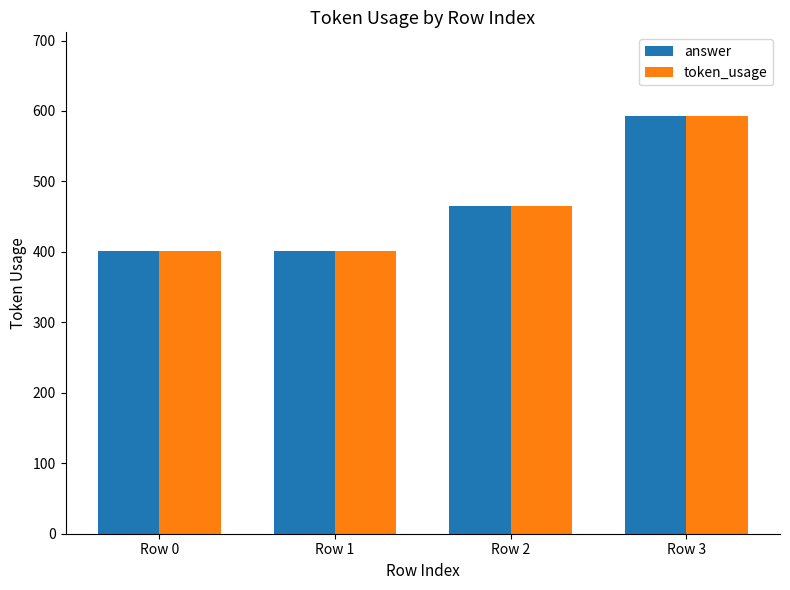

True or false: answer has a value of 465 at Row 2.

True